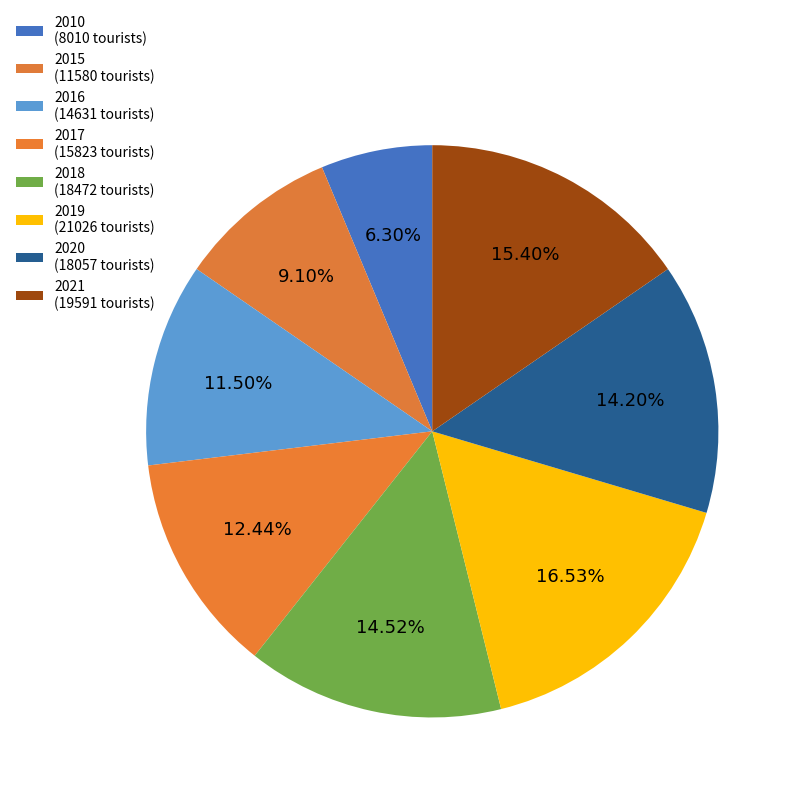

To the nearest percent, what is the average slice percentage?

12%